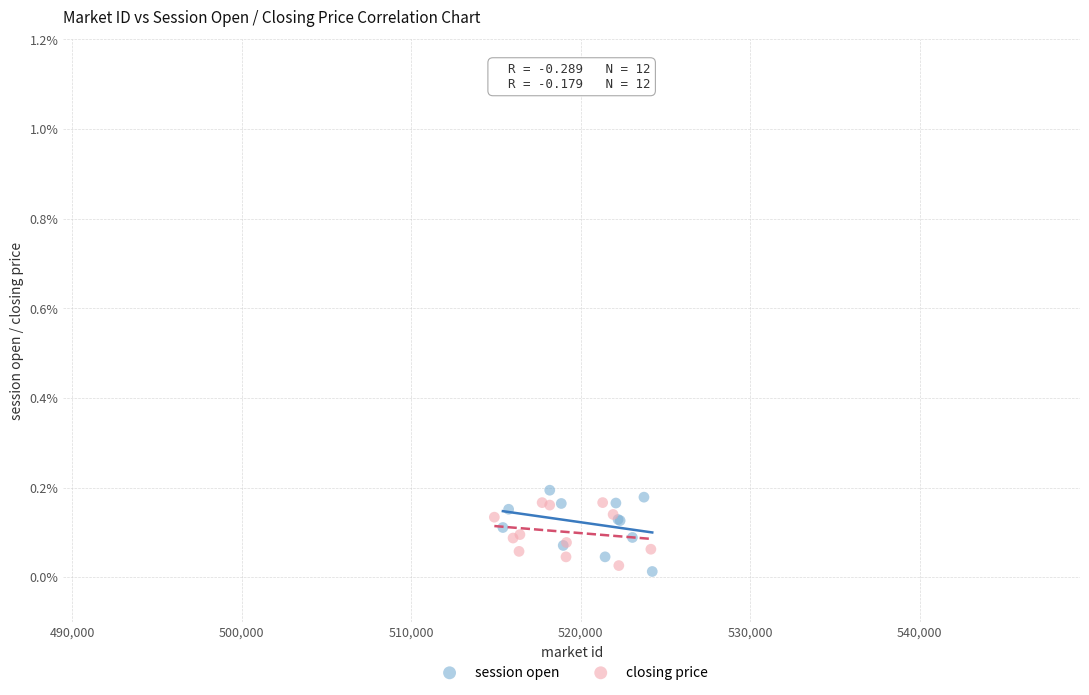

What are all the series names shown in the legend?

session open, closing price